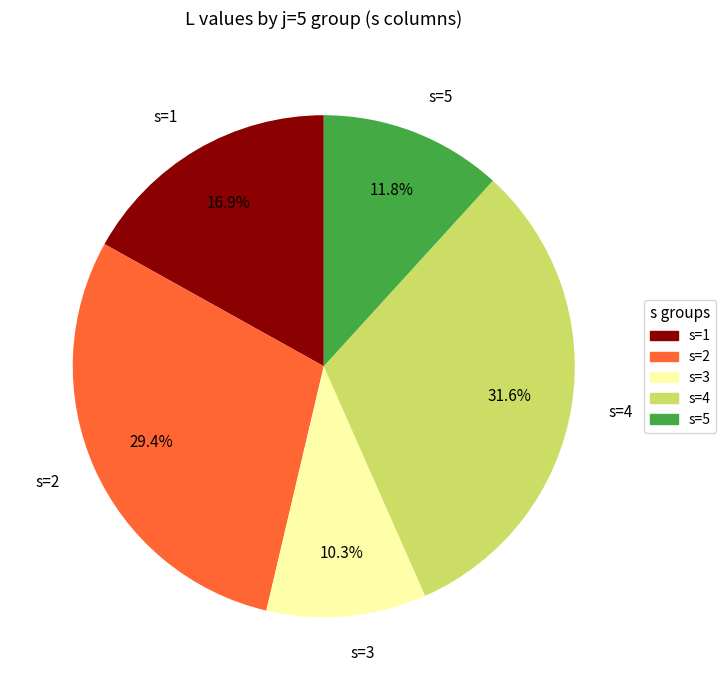

To the nearest percent, what is the average slice percentage?

20%